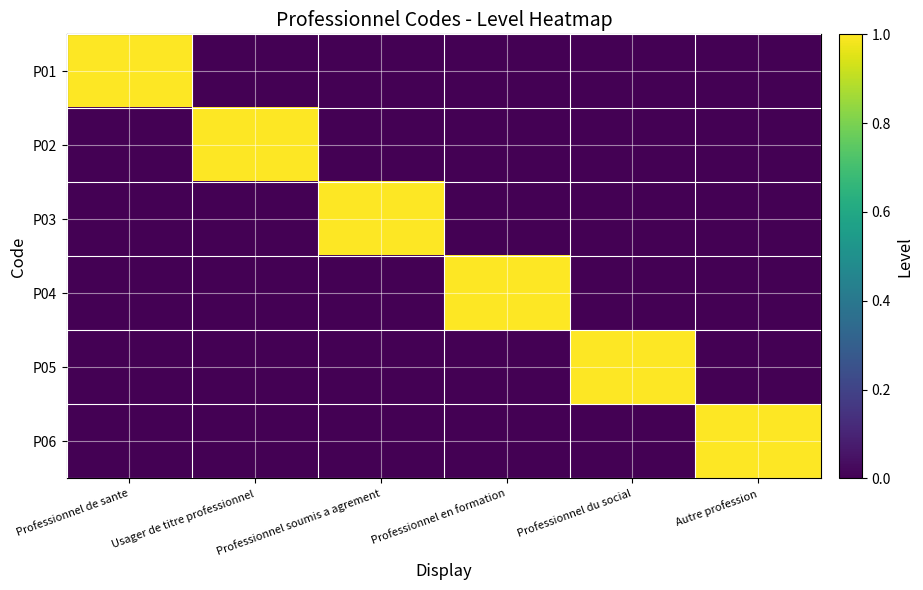

Which series has the largest total across all categories?

P01